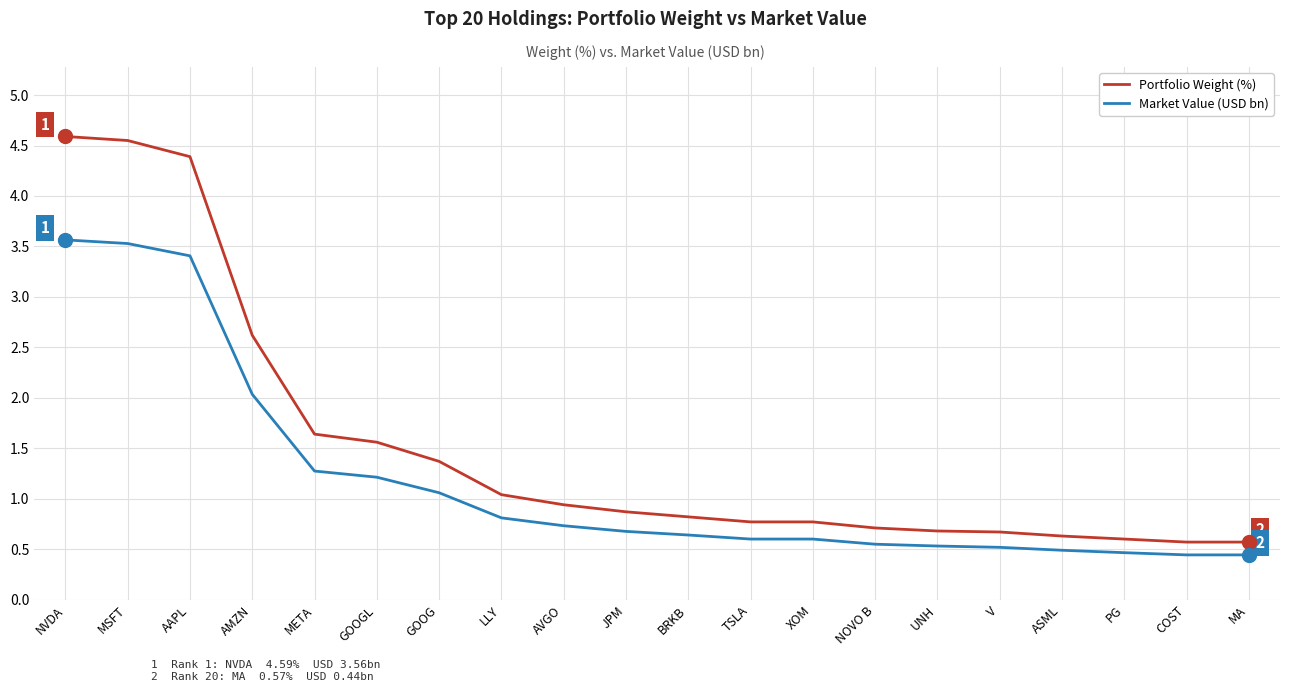

What are all the series names shown in the legend?

Portfolio Weight (%), Market Value (USD bn)